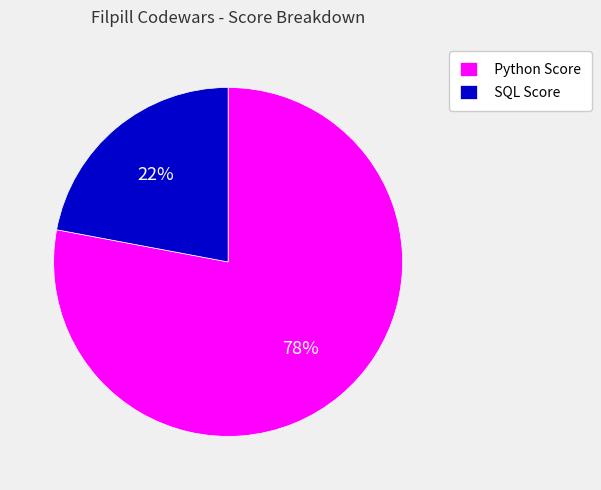

What is the ratio of the value at SQL Score to the value at Python Score?

0.3